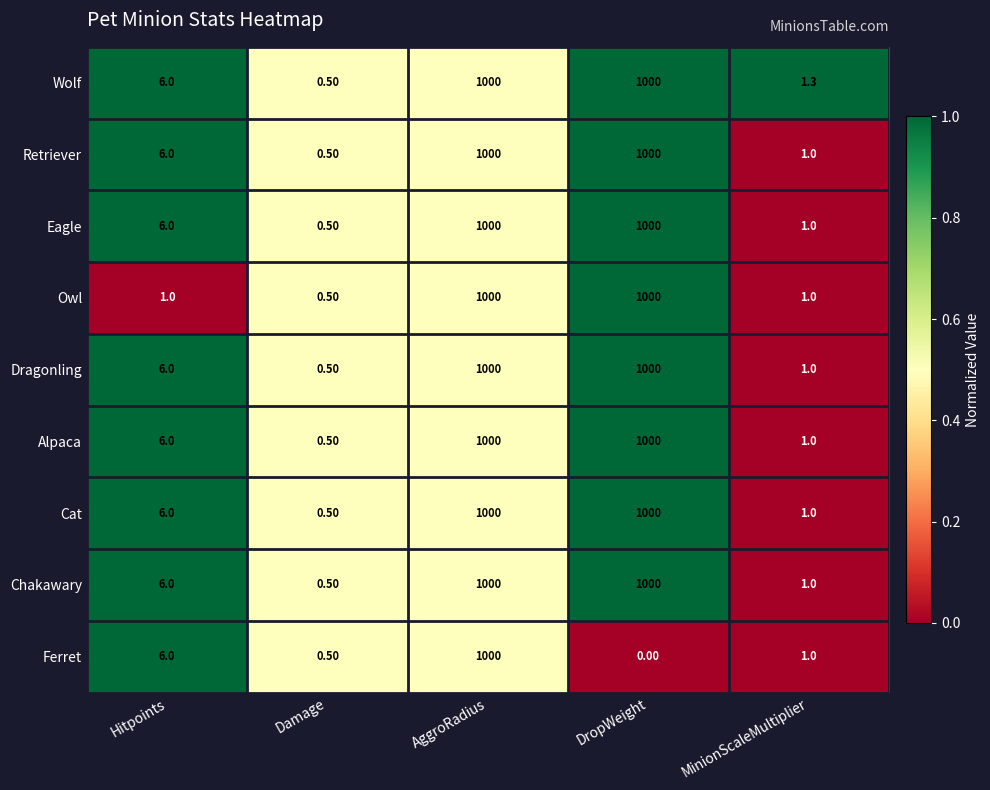

What is the difference between the second highest and minimum values in the Chakawary series?

999.5